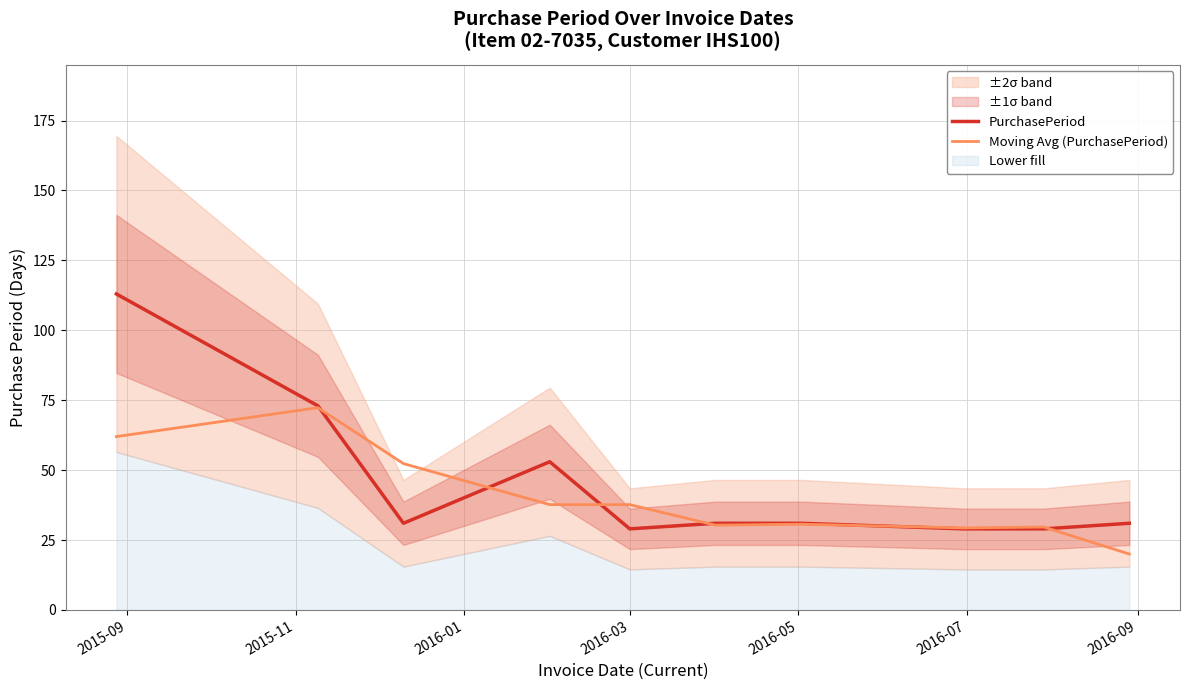

What is the lowest value of the Moving Avg (PurchasePeriod) series?

20.0